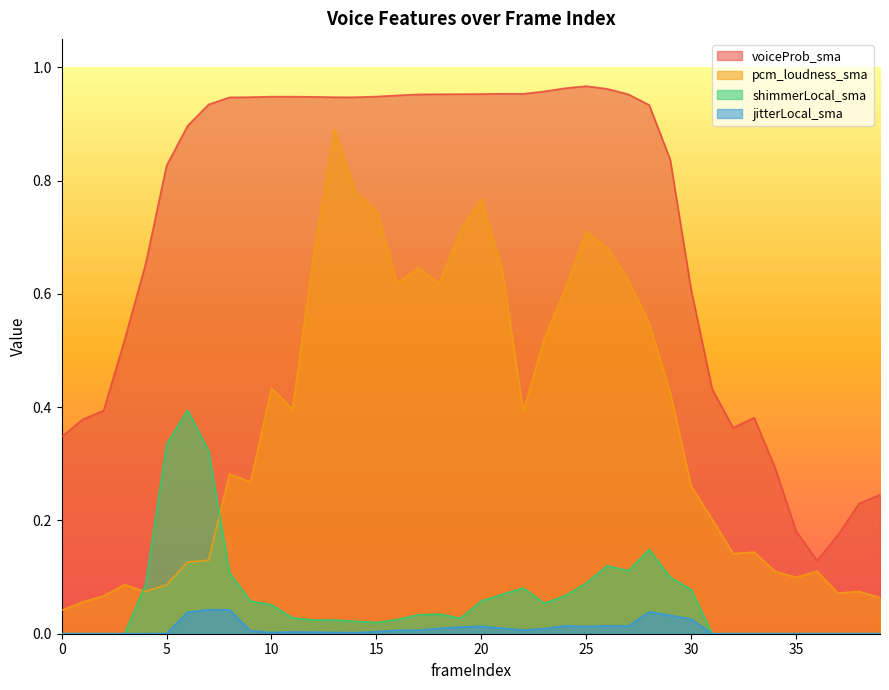

At which category does shimmerLocal_sma reach its first local valley?

15